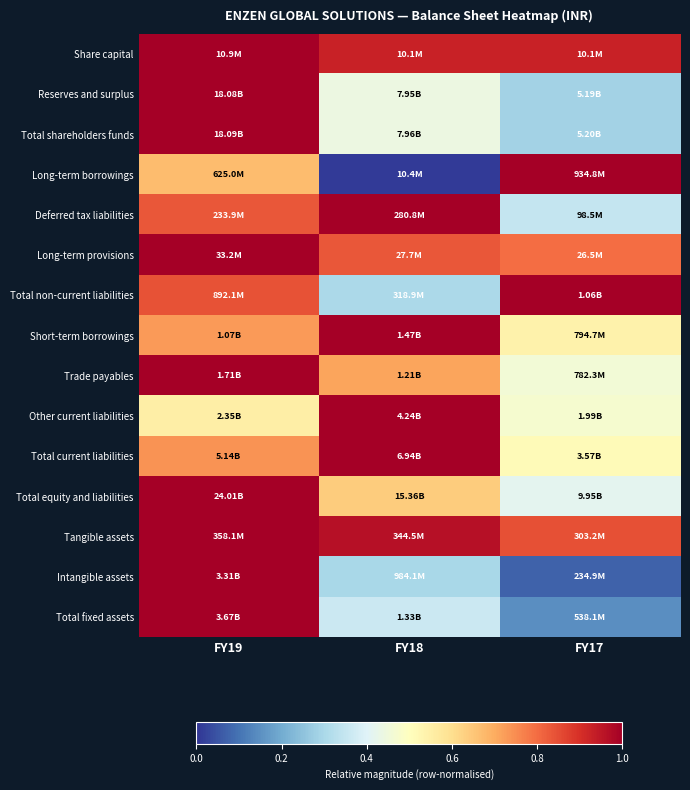

What is the total value across all series at FY18?

9.9